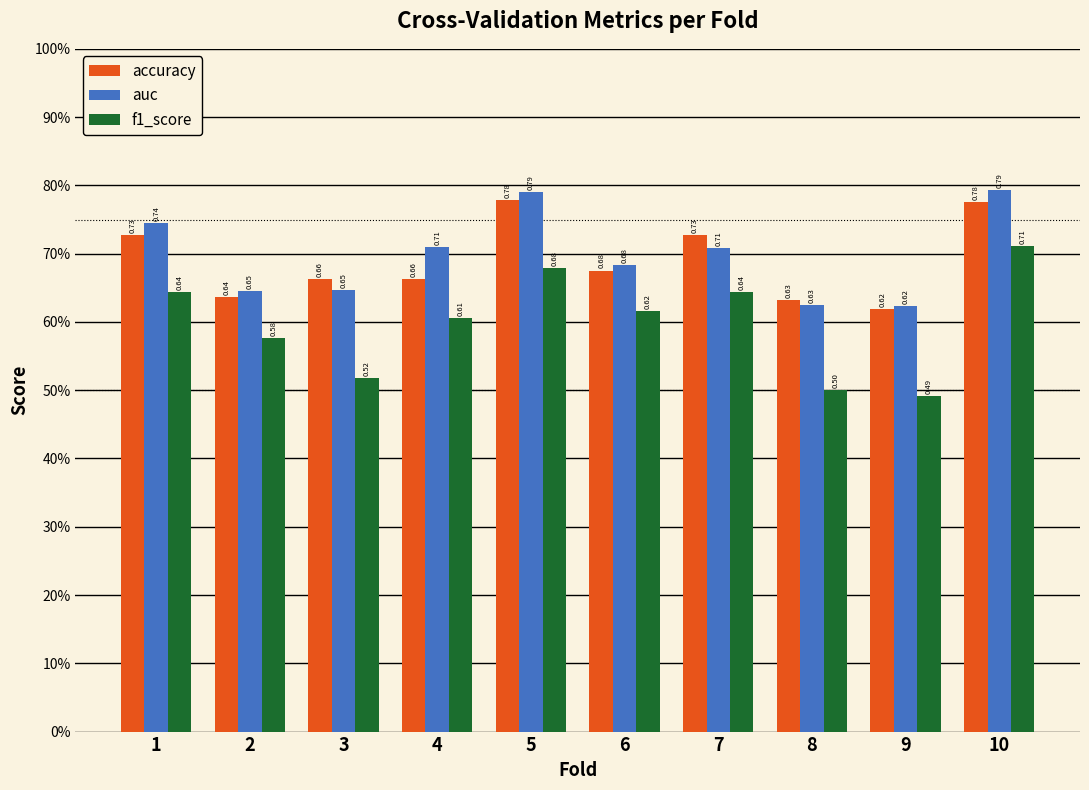

What is the value of the auc bar at the 8th from the left?

0.6